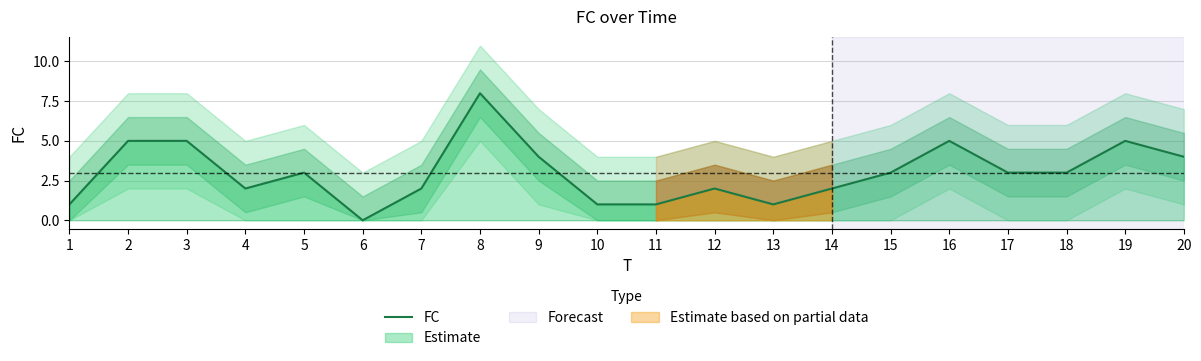

Rank the categories by value from highest to lowest.

8, 2, 3, 16, 19, 9, 20, 5, 15, 17, 18, 4, 7, 12, 14, 1, 10, 11, 13, 6